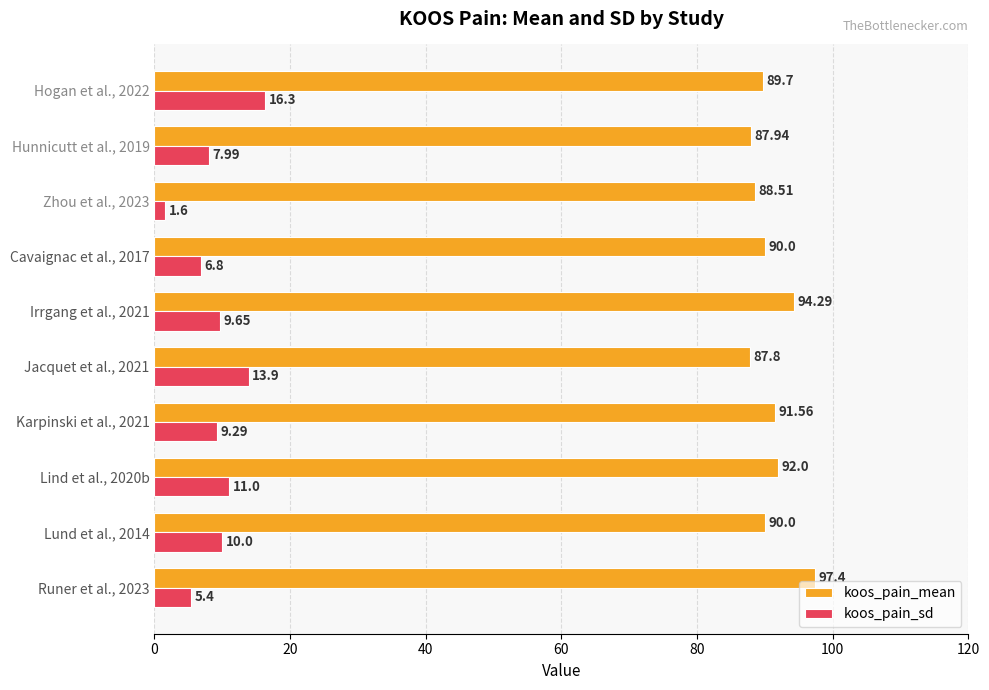

What is the spread (max minus min) of values at Karpinski et al., 2021?

82.3